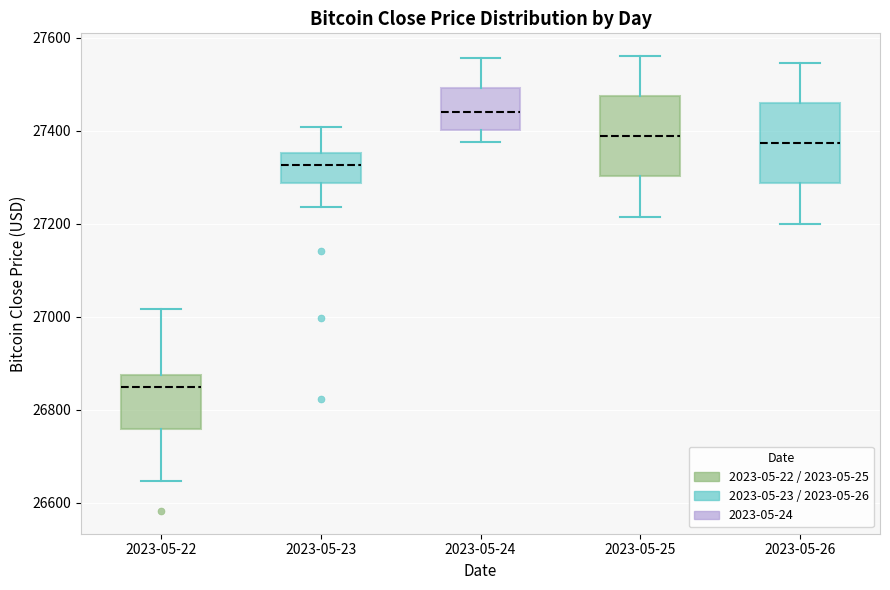

Reading left to right, read every box against the y-axis: the position of its median line, the range the box covers, and the ends of its whiskers. The values are not printed on the chart, so give them approximately, as read against the axis.

2023-05-22: median 26840, box 26760 to 26880, whiskers 26640 to 27020
2023-05-23: median 27320, box 27280 to 27360, whiskers 27240 to 27400
2023-05-24: median 27440, box 27400 to 27500, whiskers 27380 to 27560
2023-05-25: median 27380, box 27300 to 27480, whiskers 27220 to 27560
2023-05-26: median 27380, box 27280 to 27460, whiskers 27200 to 27540